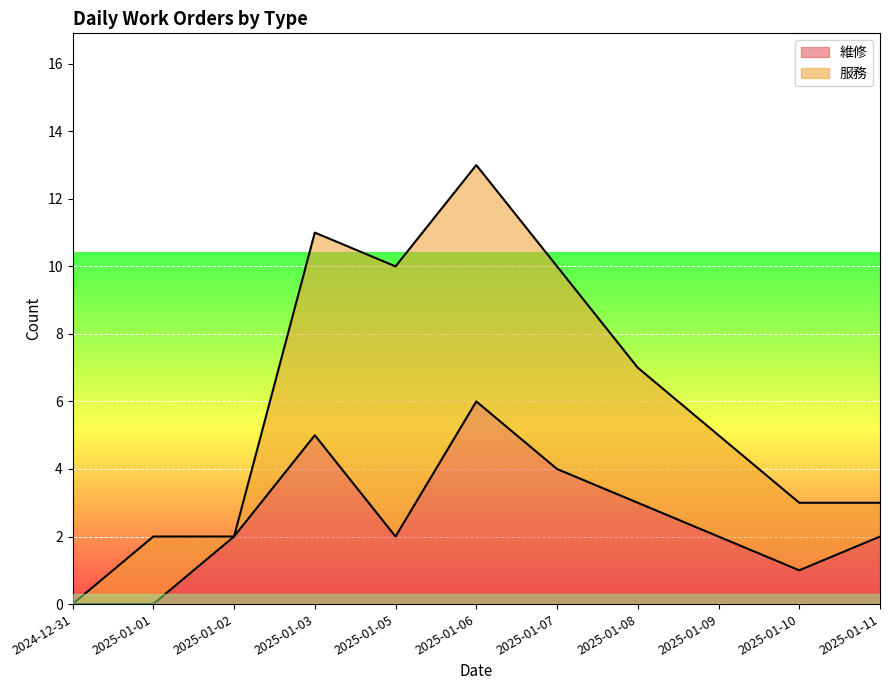

Approximately how many times larger is the value at 2025-01-07 compared to 2025-01-10?

4.0